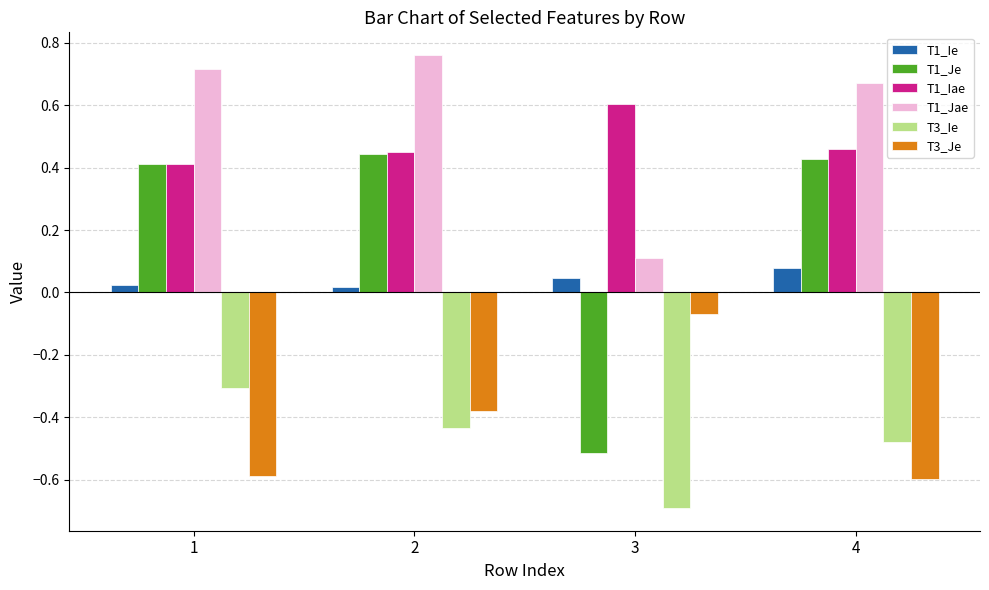

At which category is the sum across all series the highest?

2